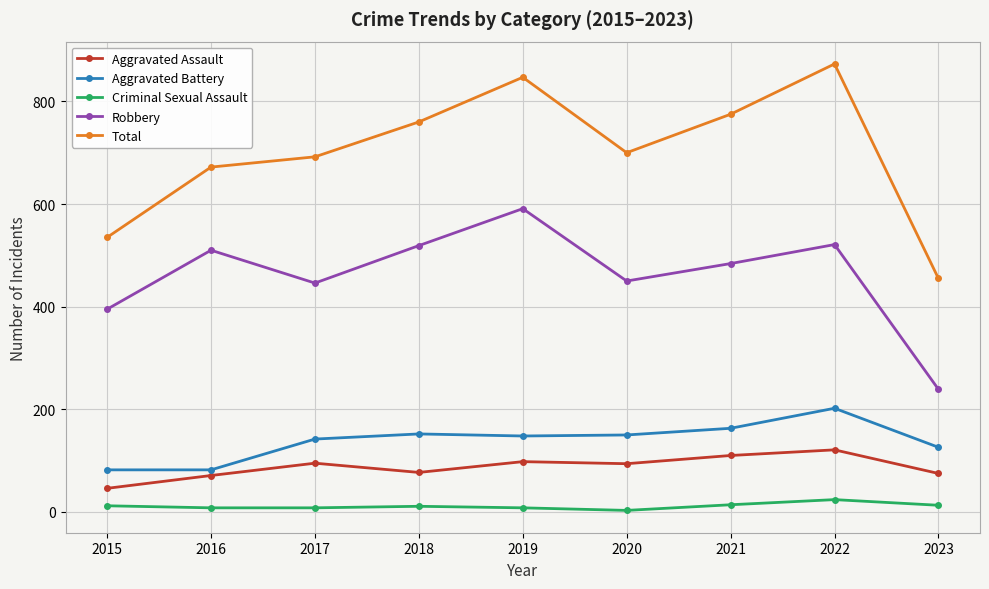

True or false: Robbery and Criminal Sexual Assault cross at least once.

False